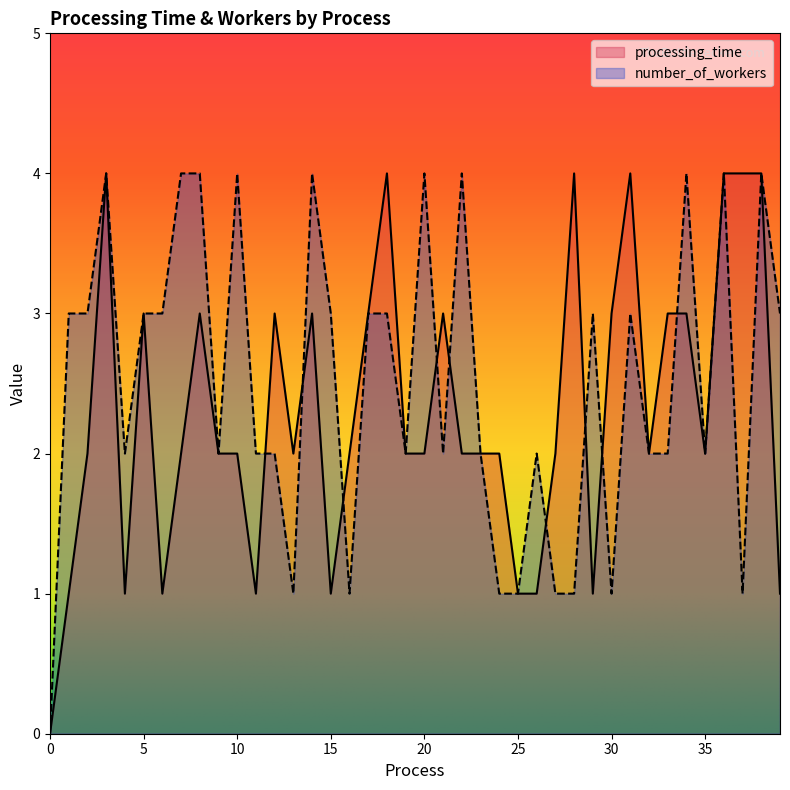

Does the chart display data point markers on the line(s)?

No